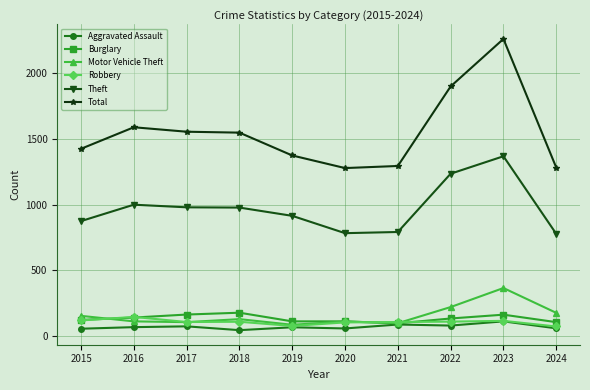

True or false: Burglary has more than 1 points higher than both neighbors.

True